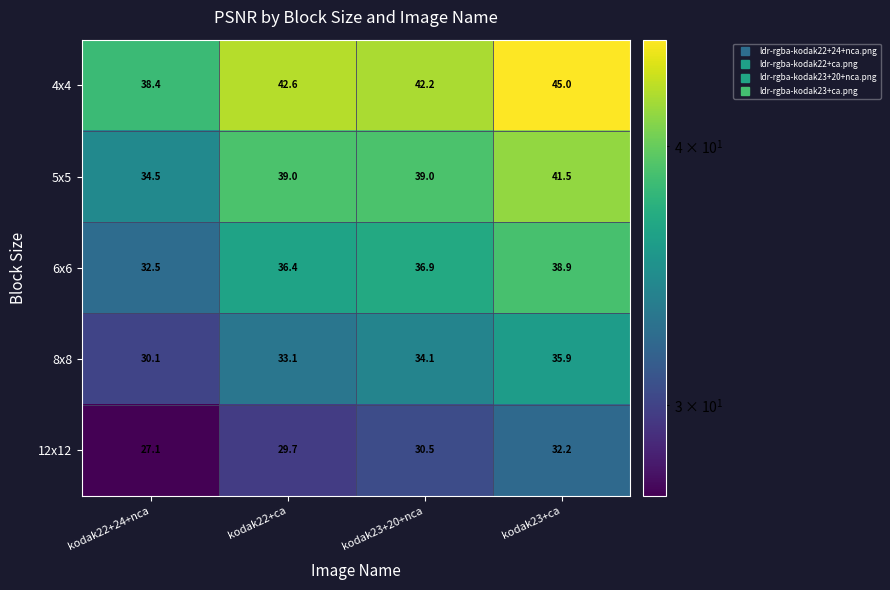

Read the 6x6 value at kodak22+ca.

36.4